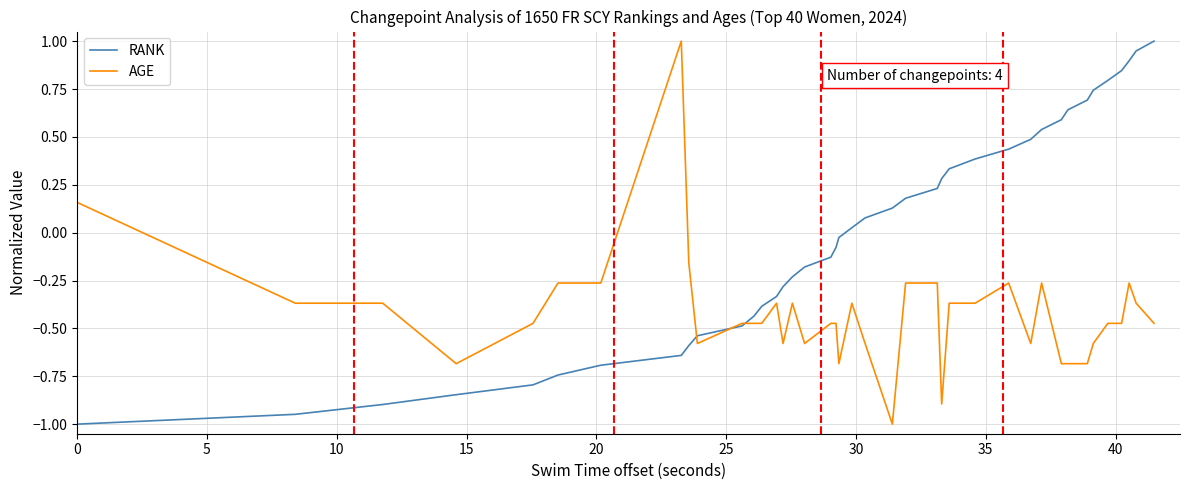

List the series in order of their overall mean, lowest first.

AGE, RANK